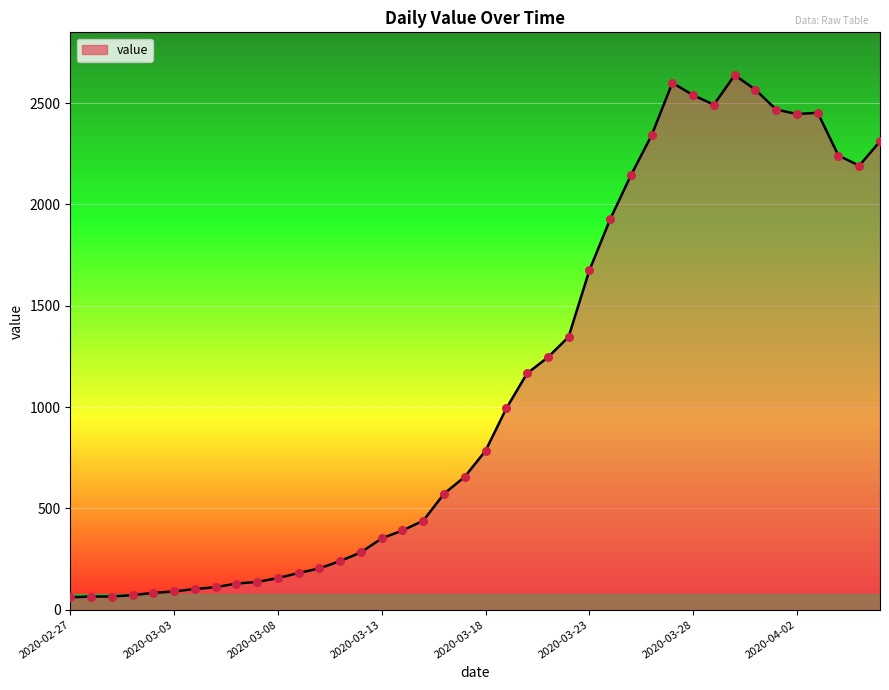

What is the minimum value shown in the chart?

61